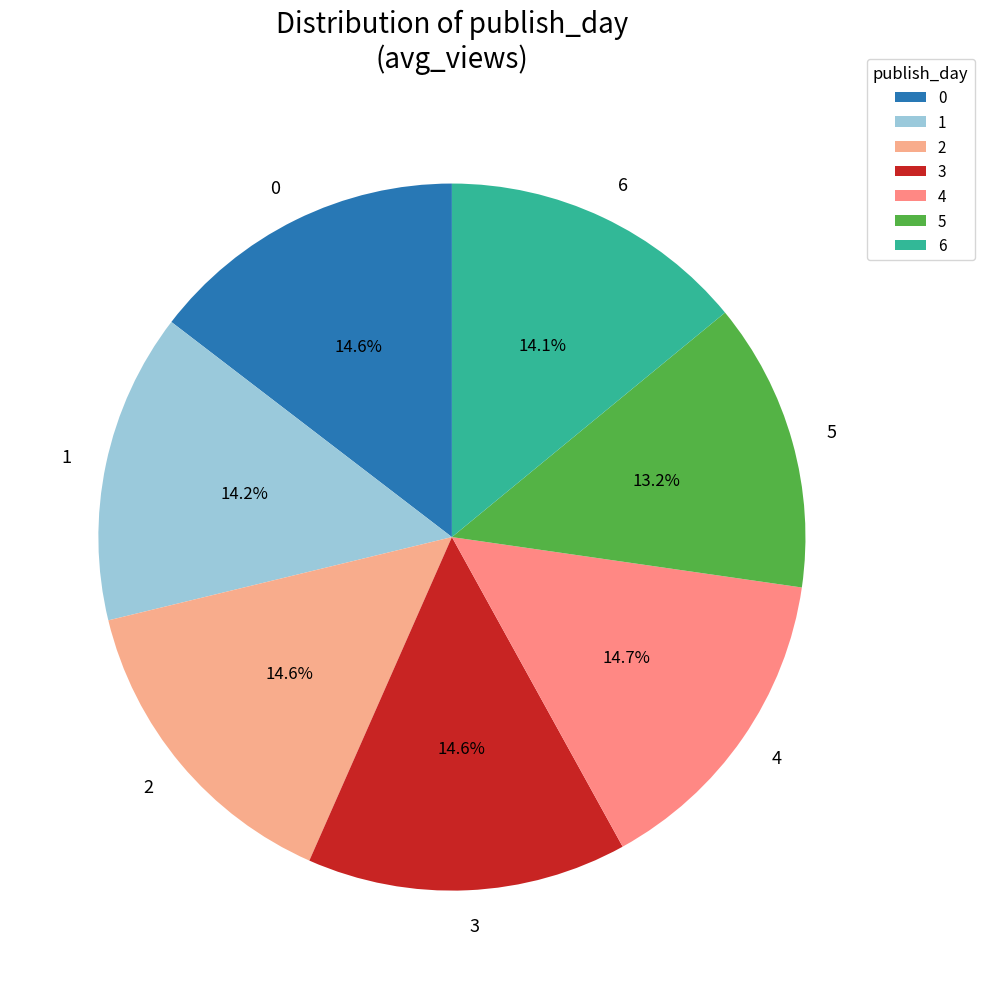

Count the number of slices in the pie.

7